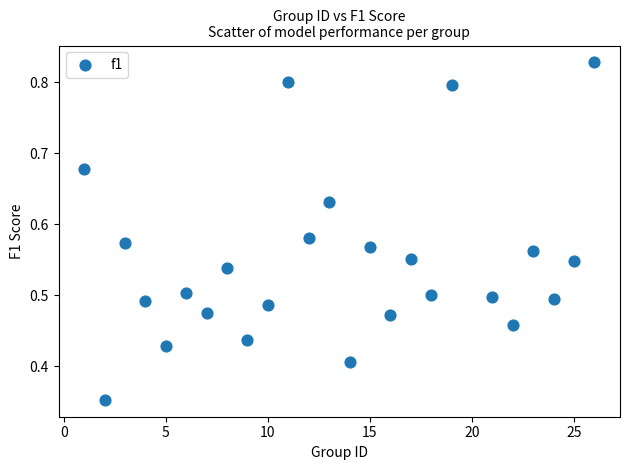

What is the range of X values (max minus min)?

25.0